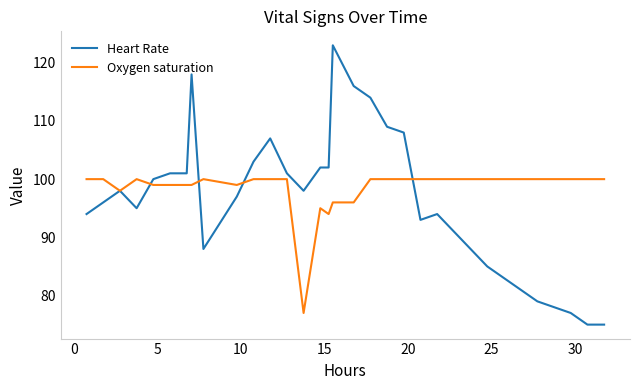

What is the maximum value for Heart Rate?

123